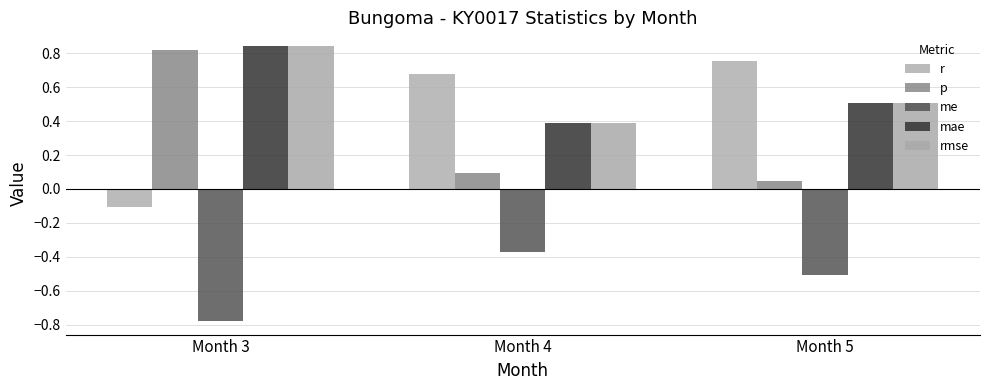

Are the bars horizontal?

No